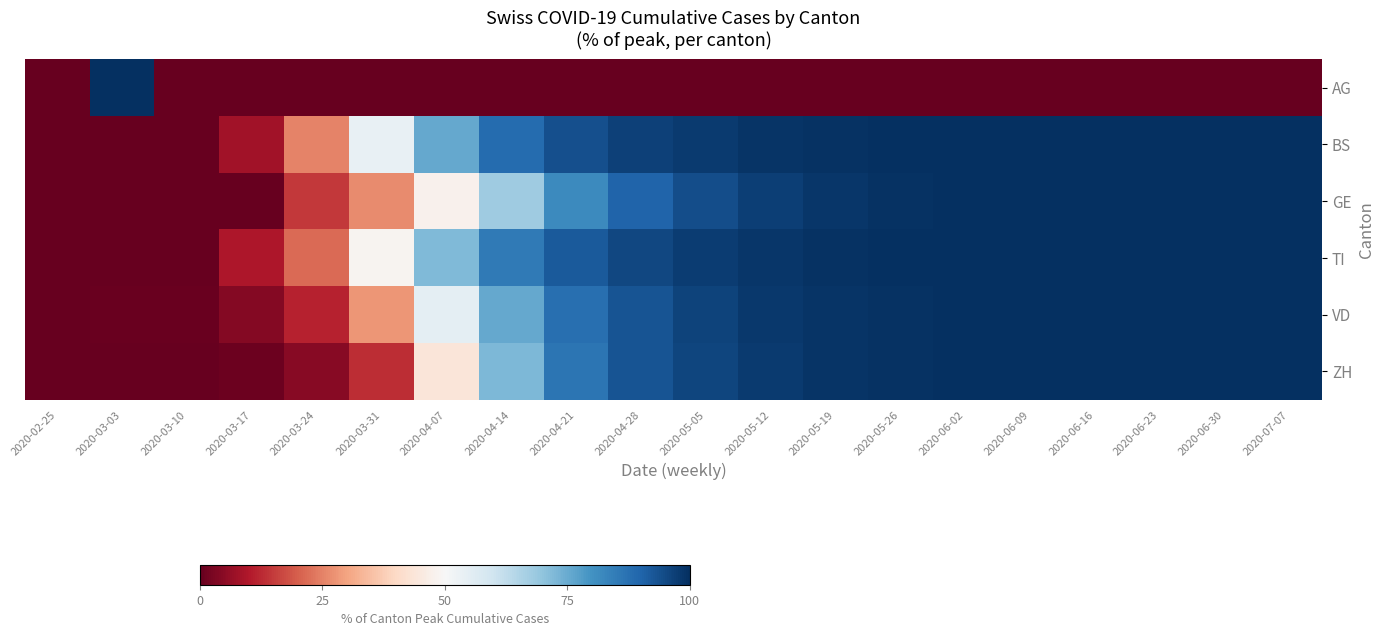

Reading left to right, extract all data points from this chart.

AG: 2020-02-25=0.0	2020-03-03=100.0	2020-03-10=0.0	2020-03-17=0.0	2020-03-24=0.0	2020-03-31=0.0	2020-04-07=0.0	2020-04-14=0.0	2020-04-21=0.0	2020-04-28=0.0	2020-05-05=0.0	2020-05-12=0.0	2020-05-19=0.0	2020-05-26=0.0	2020-06-02=0.0	2020-06-09=0.0	2020-06-16=0.0	2020-06-23=0.0	2020-06-30=0.0	2020-07-07=0.0
BS: 2020-02-25=0.0	2020-03-03=0.0	2020-03-10=0.0	2020-03-17=8.1	2020-03-24=25.3	2020-03-31=53.7	2020-04-07=75.6	2020-04-14=88.3	2020-04-21=93.8	2020-04-28=96.6	2020-05-05=98.0	2020-05-12=99.0	2020-05-19=99.6	2020-05-26=99.8	2020-06-02=99.9	2020-06-09=99.9	2020-06-16=100.0	2020-06-23=100.0	2020-06-30=100.0	2020-07-07=100.0
GE: 2020-02-25=0.0	2020-03-03=0.0	2020-03-10=0.0	2020-03-17=0.0	2020-03-24=14.5	2020-03-31=26.4	2020-04-07=47.9	2020-04-14=67.9	2020-04-21=81.8	2020-04-28=89.9	2020-05-05=94.3	2020-05-12=97.1	2020-05-19=98.8	2020-05-26=99.5	2020-06-02=99.8	2020-06-09=99.9	2020-06-16=100.0	2020-06-23=100.0	2020-06-30=100.0	2020-07-07=100.0
TI: 2020-02-25=0.0	2020-03-03=0.0	2020-03-10=0.0	2020-03-17=9.8	2020-03-24=21.6	2020-03-31=48.8	2020-04-07=72.2	2020-04-14=85.4	2020-04-21=92.1	2020-04-28=95.5	2020-05-05=97.5	2020-05-12=98.7	2020-05-19=99.4	2020-05-26=99.7	2020-06-02=99.9	2020-06-09=99.9	2020-06-16=100.0	2020-06-23=100.0	2020-06-30=100.0	2020-07-07=100.0
VD: 2020-02-25=0.0	2020-03-03=0.4	2020-03-10=0.4	2020-03-17=4.1	2020-03-24=11.6	2020-03-31=27.9	2020-04-07=54.7	2020-04-14=75.8	2020-04-21=87.6	2020-04-28=93.3	2020-05-05=96.1	2020-05-12=98.1	2020-05-19=99.1	2020-05-26=99.6	2020-06-02=99.8	2020-06-09=99.8	2020-06-16=100.0	2020-06-23=100.0	2020-06-30=100.0	2020-07-07=100.0
ZH: 2020-02-25=0.0	2020-03-03=0.0	2020-03-10=0.0	2020-03-17=1.1	2020-03-24=4.6	2020-03-31=13.2	2020-04-07=43.9	2020-04-14=72.4	2020-04-21=86.6	2020-04-28=93.0	2020-05-05=96.1	2020-05-12=98.0	2020-05-19=99.1	2020-05-26=99.6	2020-06-02=99.8	2020-06-09=99.8	2020-06-16=100.0	2020-06-23=100.0	2020-06-30=100.0	2020-07-07=100.0